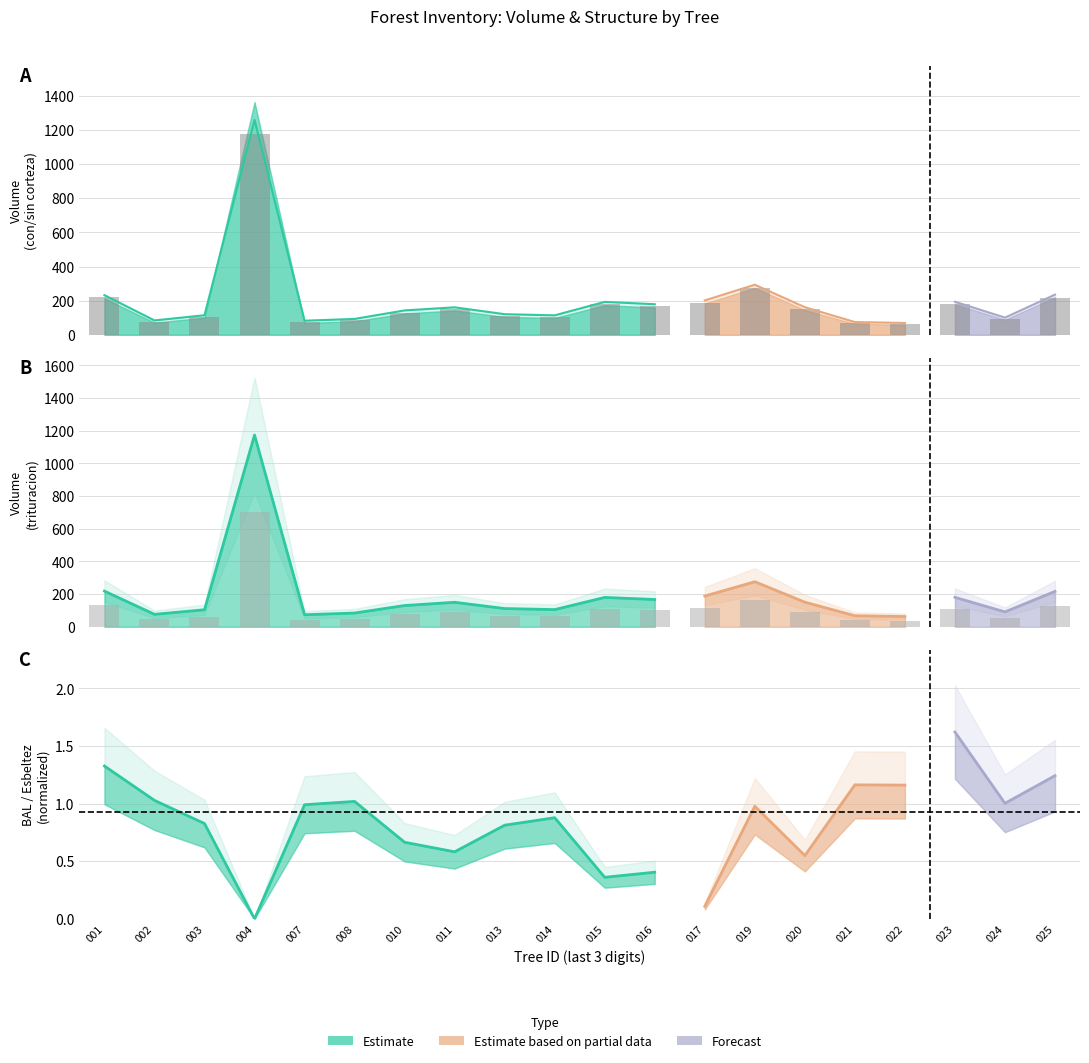

Between 003 and 020, which is larger?

020